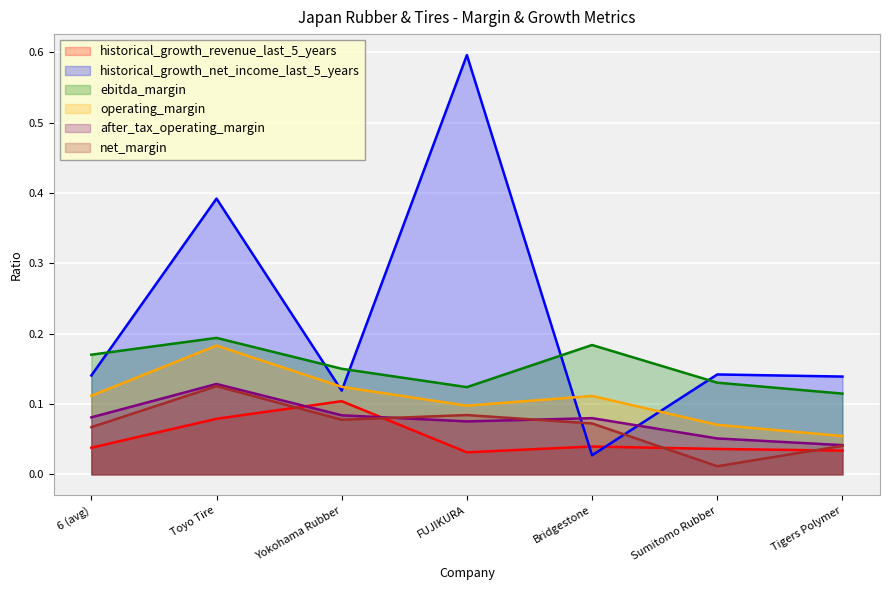

True or false: ebitda_margin and after_tax_operating_margin intersect in this chart.

False